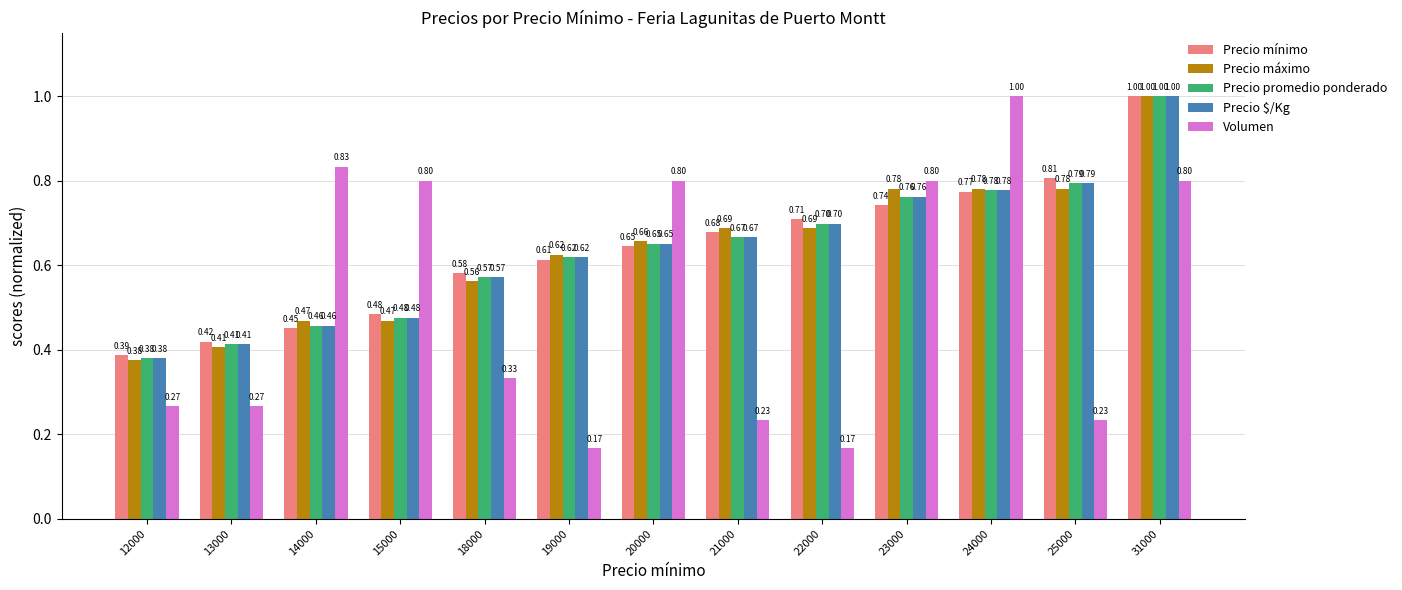

List the labels in order of Precio mínimo value, smallest first.

12000, 13000, 14000, 15000, 18000, 19000, 20000, 21000, 22000, 23000, 24000, 25000, 31000